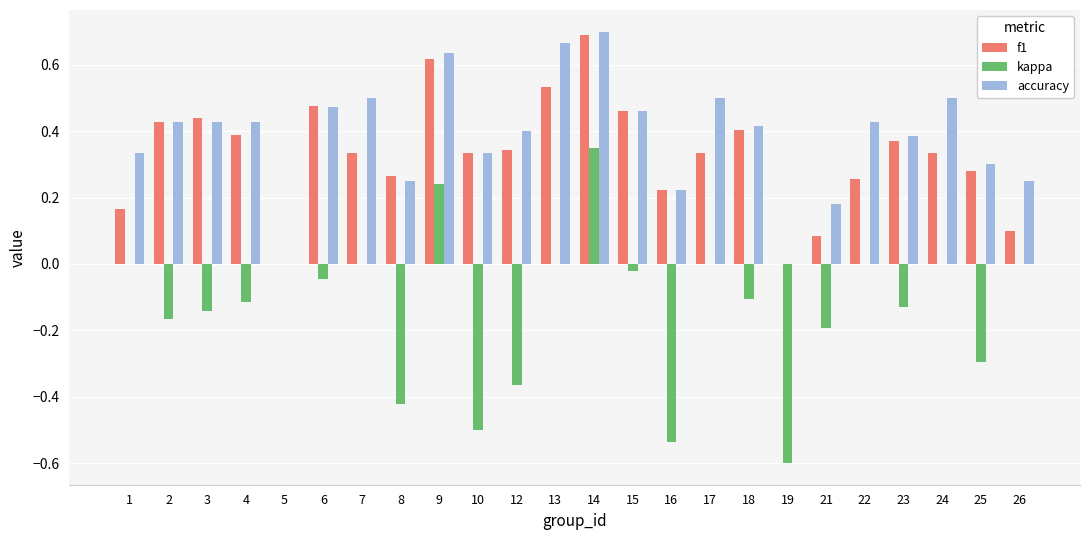

Which series has the largest range (max minus min)?

kappa